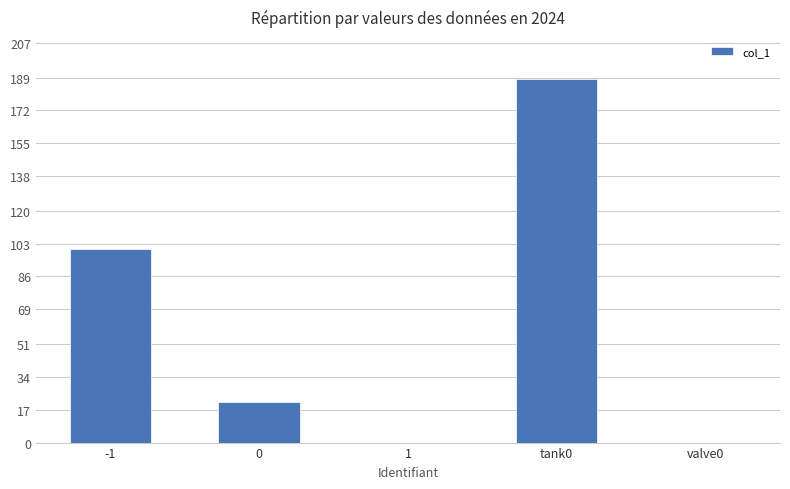

The value at 0 is 6.1. True or false?

False